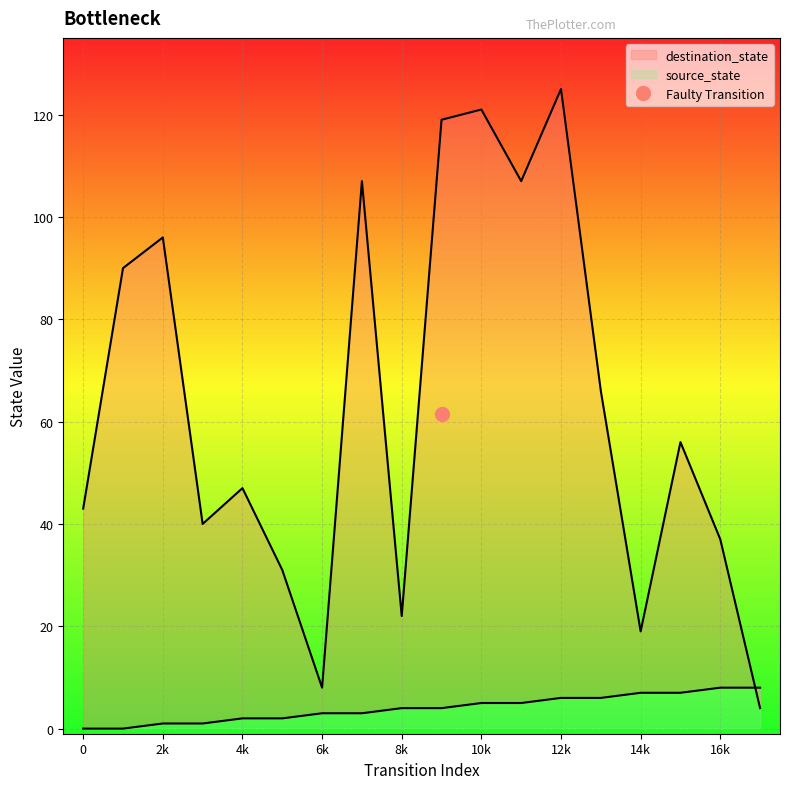

How many times do source_state and destination_state cross each other?

1